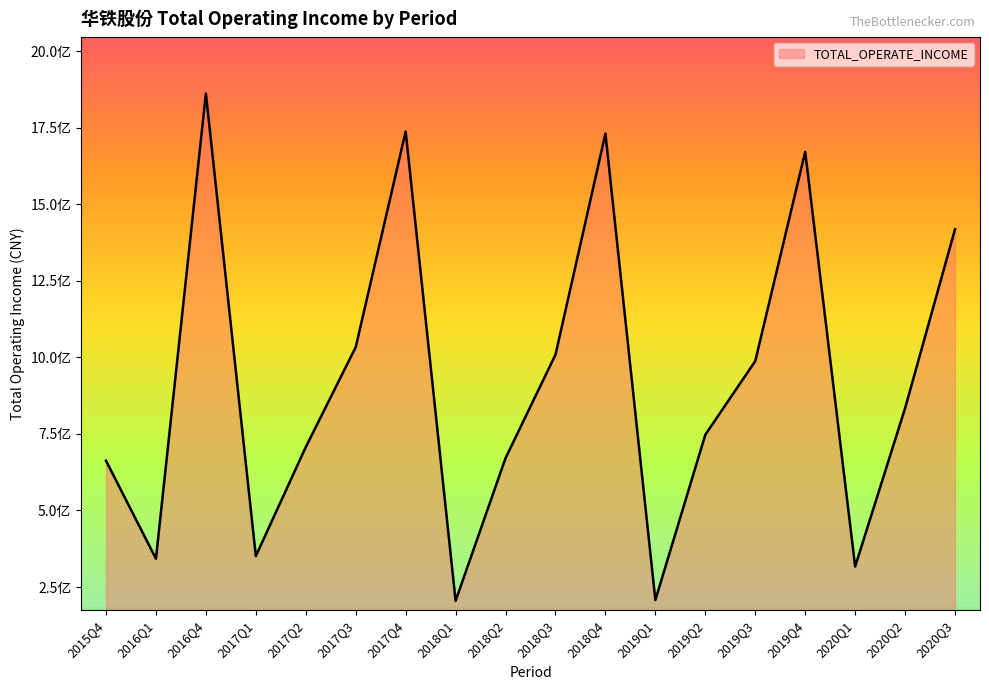

At which category does the data reach its first local valley?

2016Q1